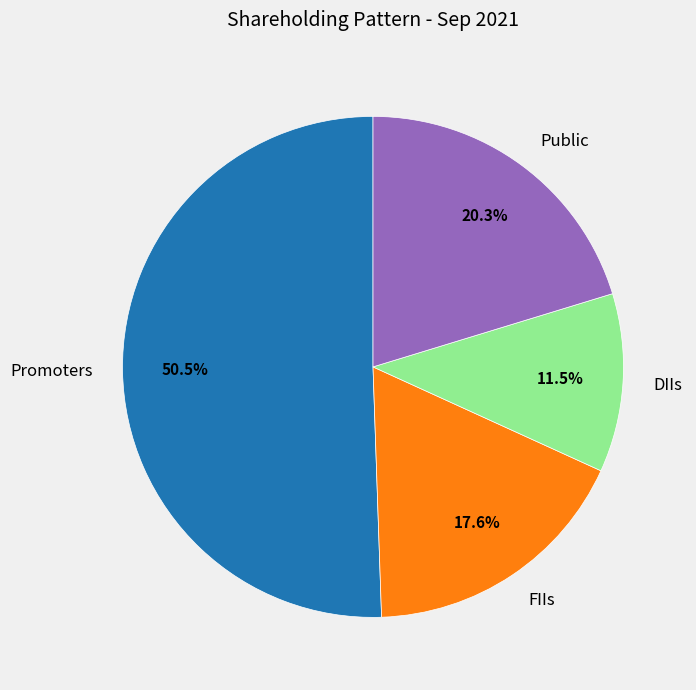

Does any single category account for the majority?

Yes